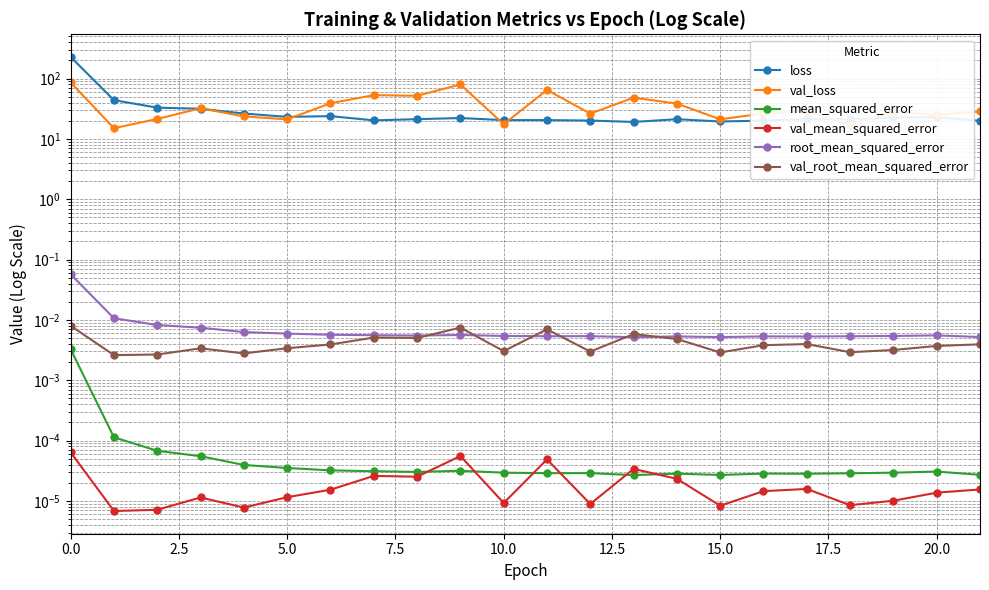

True or false: val_mean_squared_error and loss cross at least once.

False